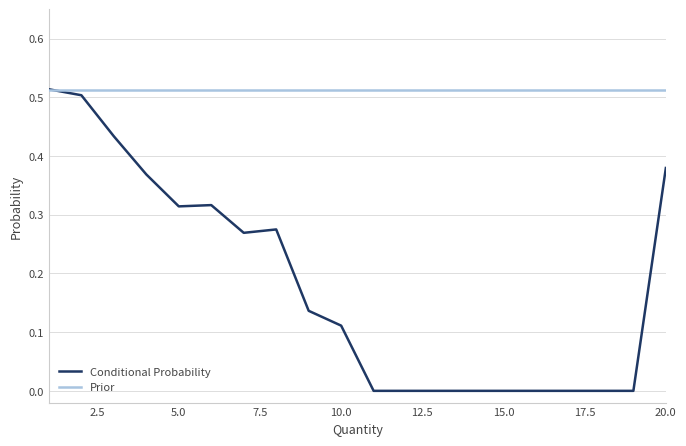

Which series has the widest spread of values?

Conditional Probability